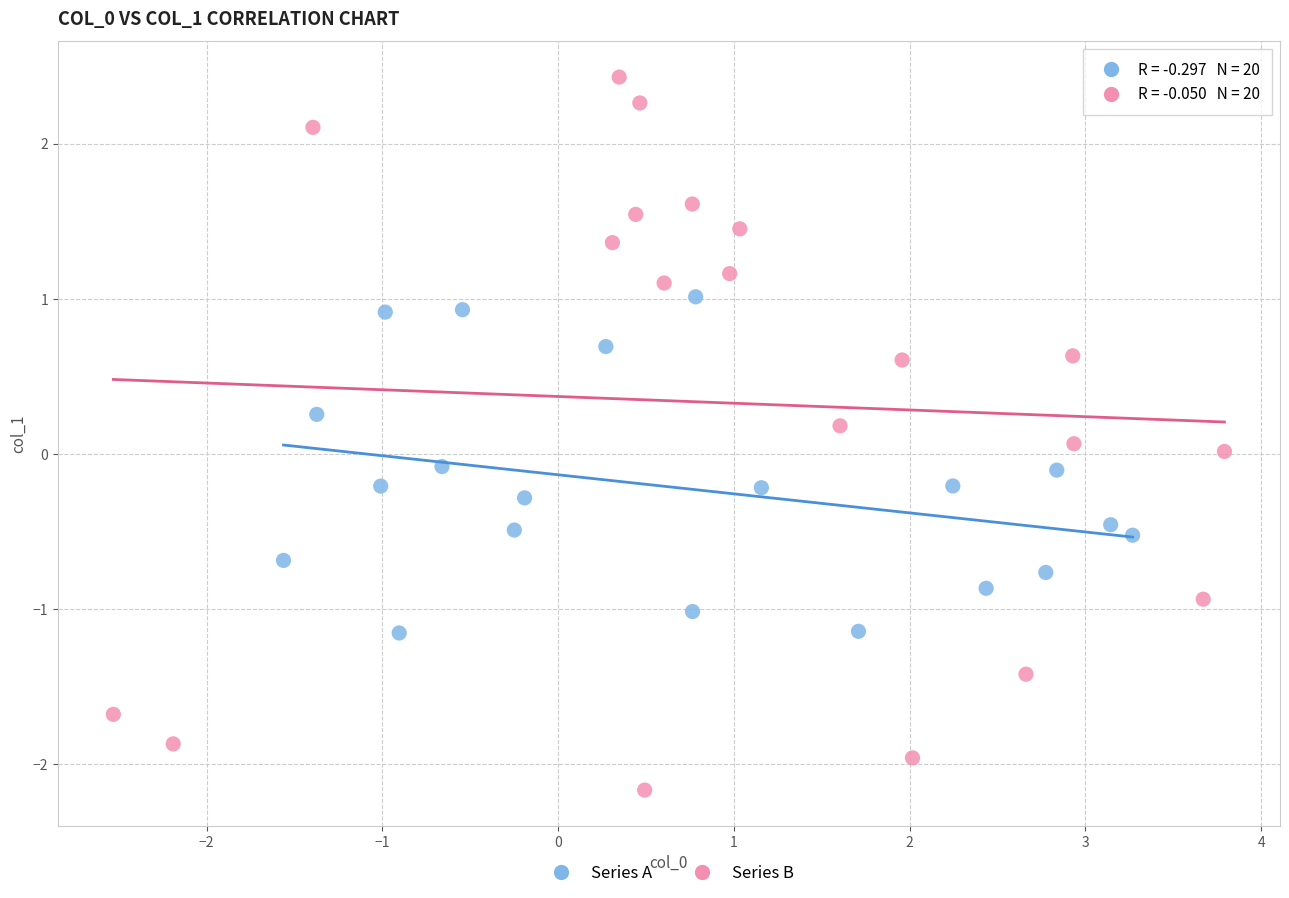

Which series contains the highest Y value?

Series B